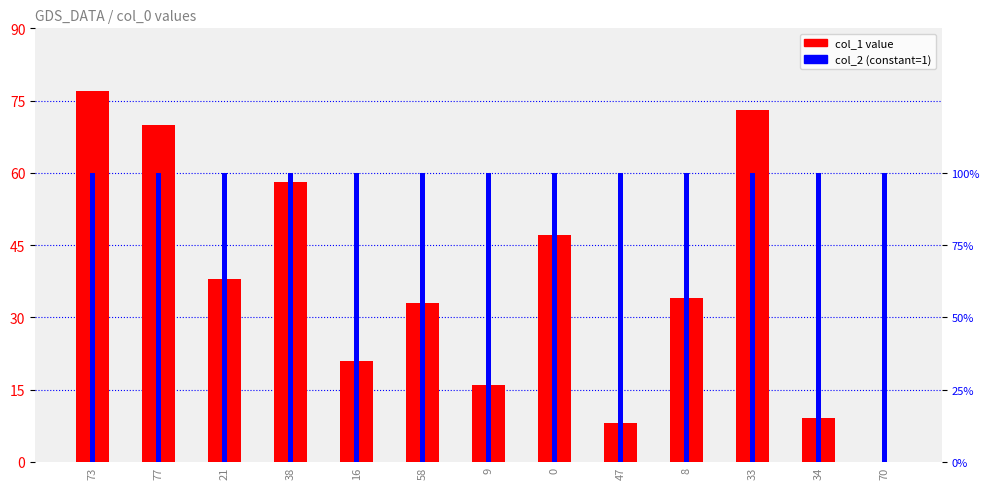

List the series in order of their peak value, lowest first.

col_2, col_1